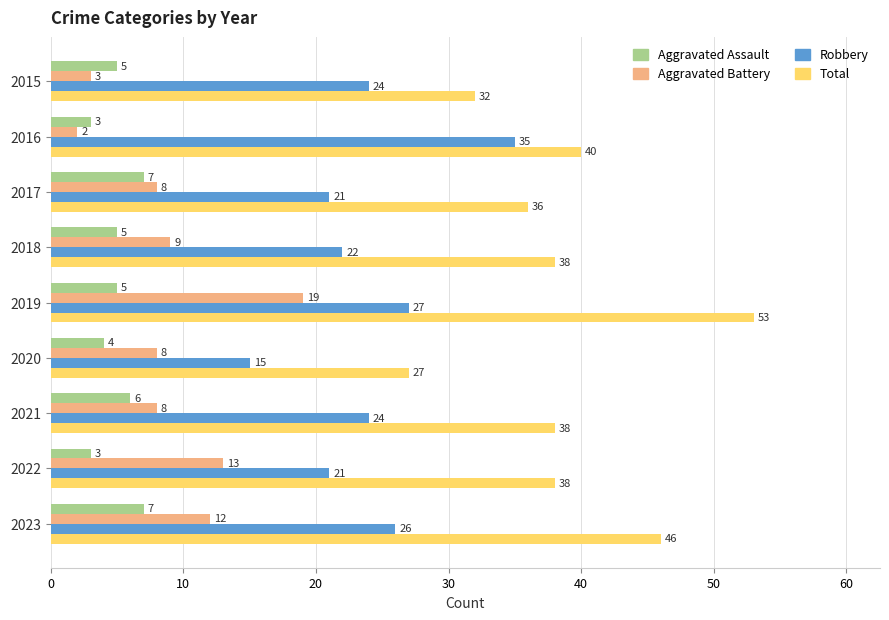

Which series changed the most between 2016 and 2018?

Robbery